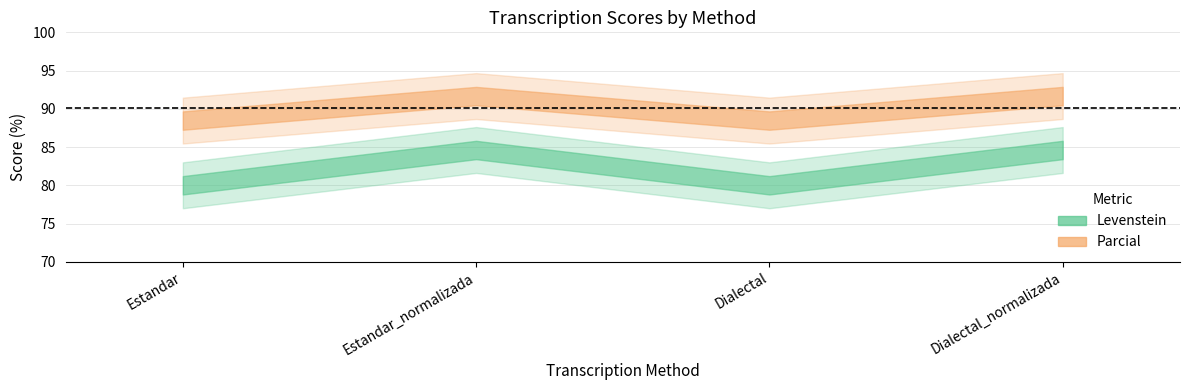

Which series has the largest range (max minus min)?

Levenstein